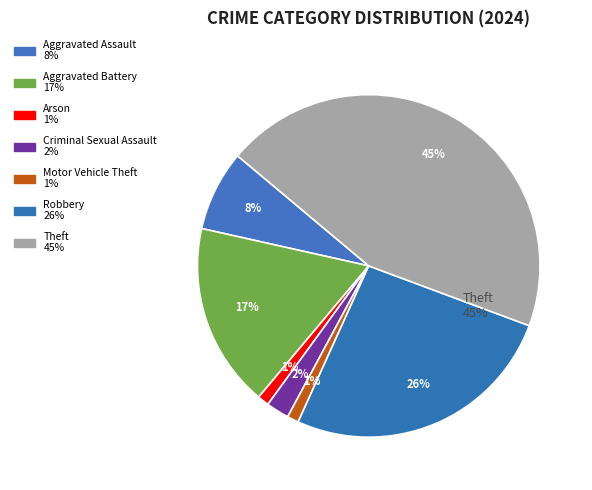

How much of the chart is everything except Theft?

55.4%